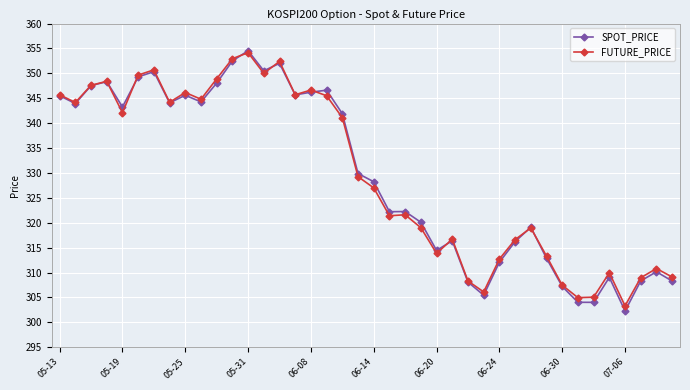

True or false: FUTURE_PRICE has more than 2 interior local peaks.

True